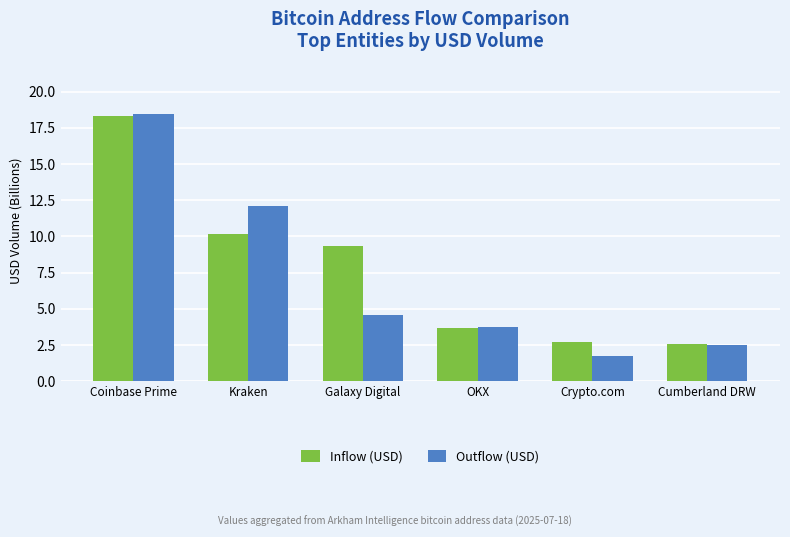

List the series in order of their overall mean, highest first.

Inflow (USD), Outflow (USD)